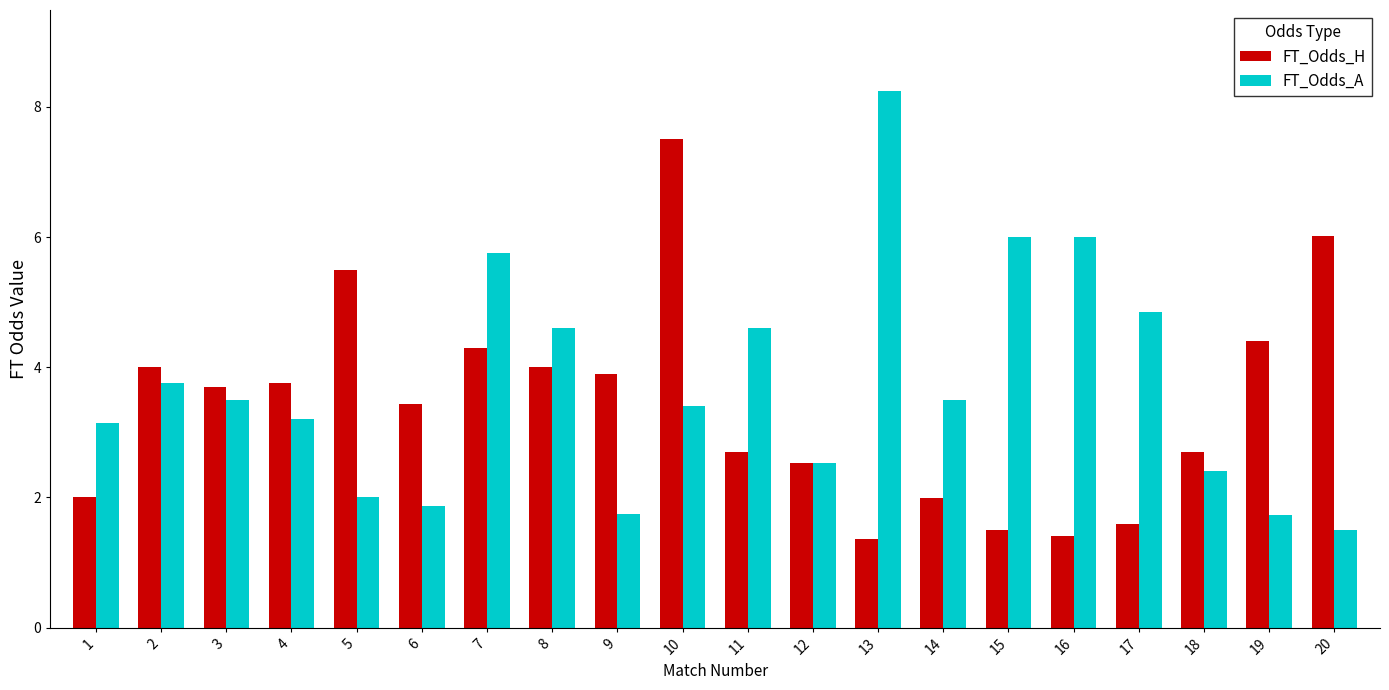

What is the average value of the FT_Odds_H series?

3.4